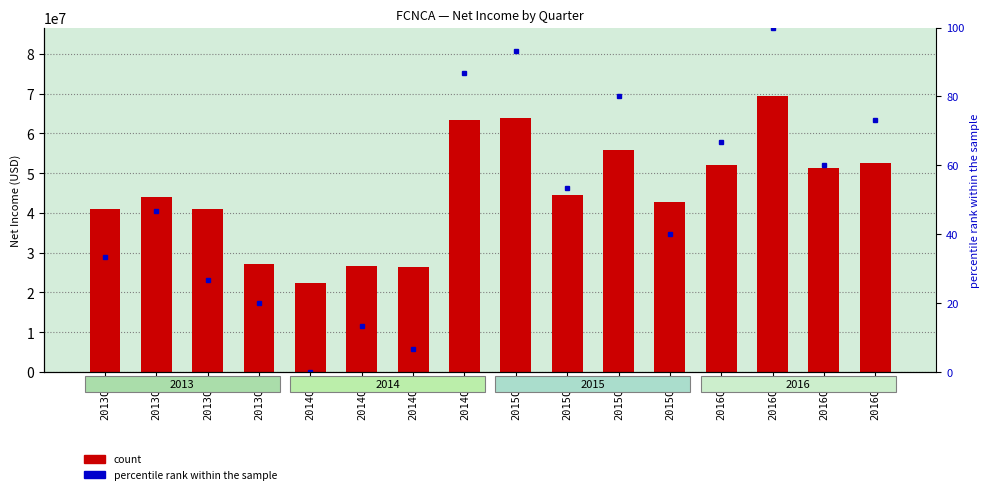

What position from the left is 2016Q3?

15